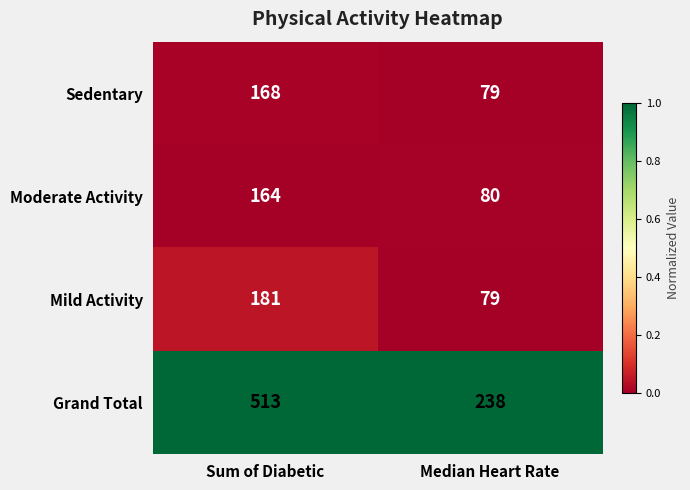

Which series has the largest total across all categories?

Grand Total